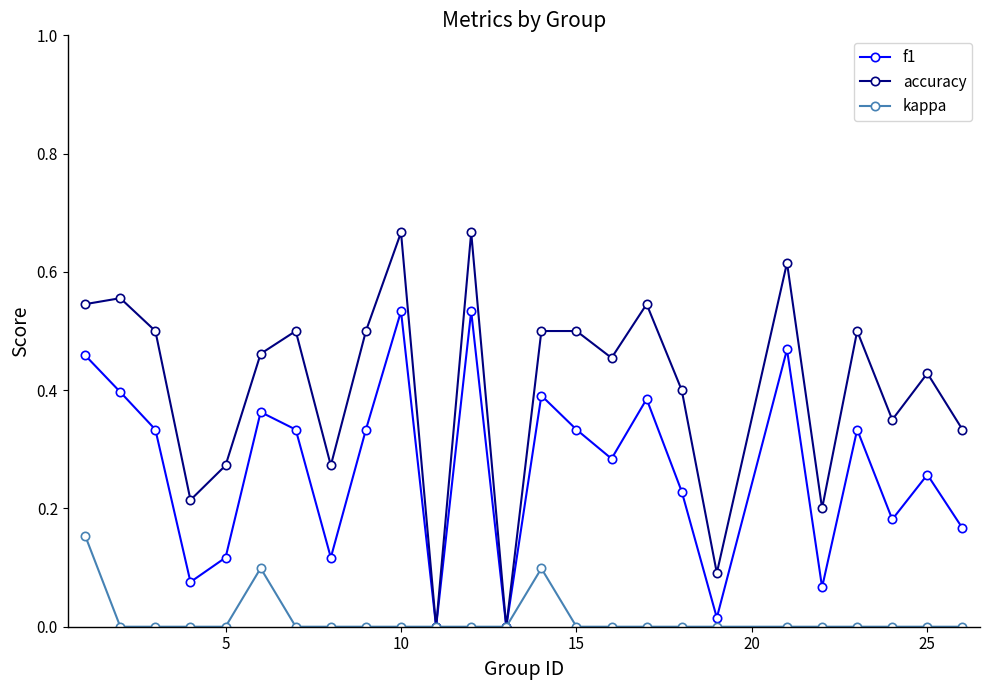

Which series has the widest spread of values?

accuracy